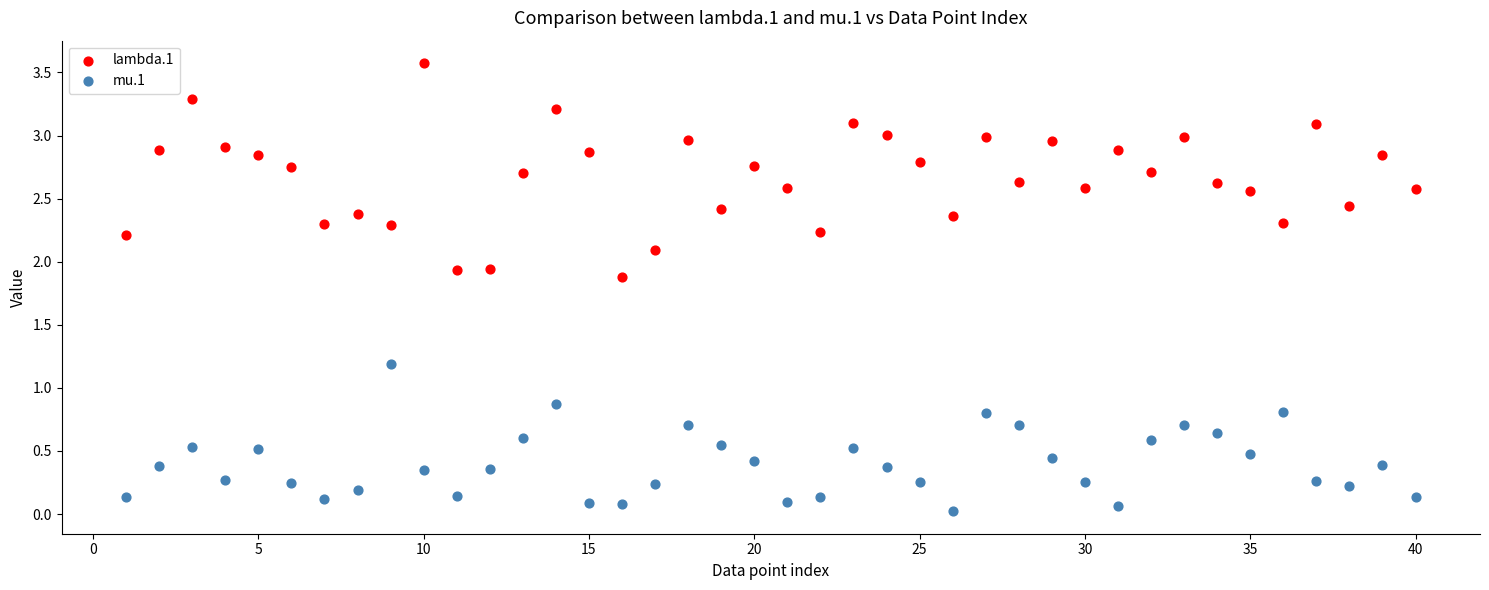

Which series contains the highest Y value?

lambda.1